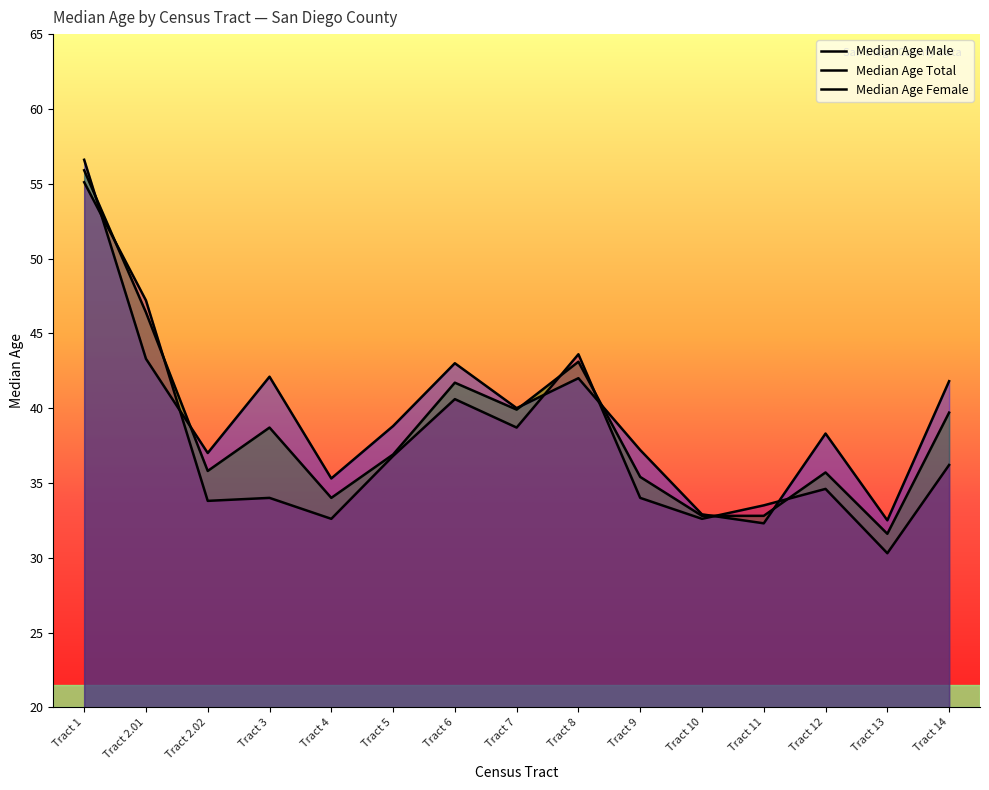

How many values in the Median Age Total series exceed 36?

8